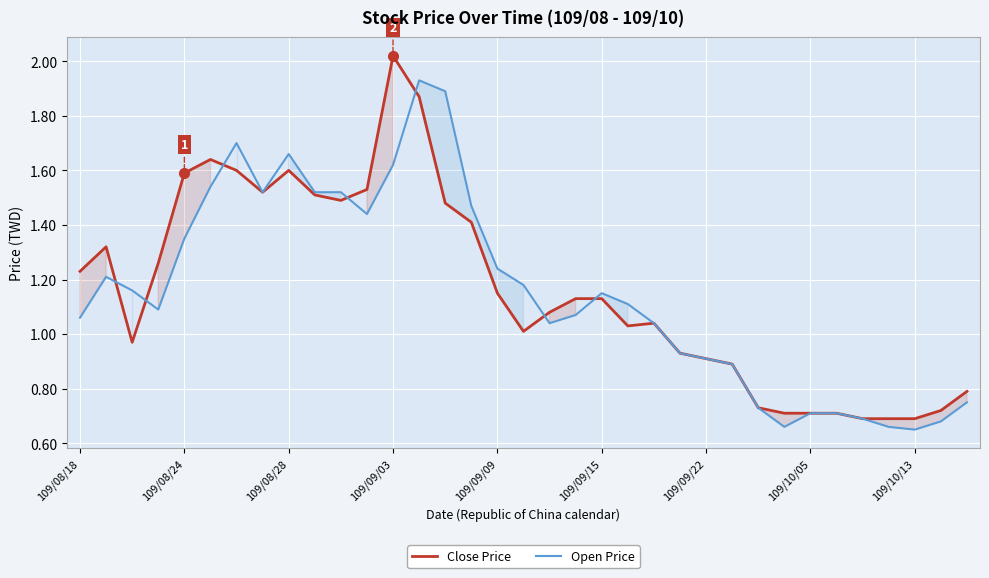

At which label does Close Price first exceed 1?

109/08/18